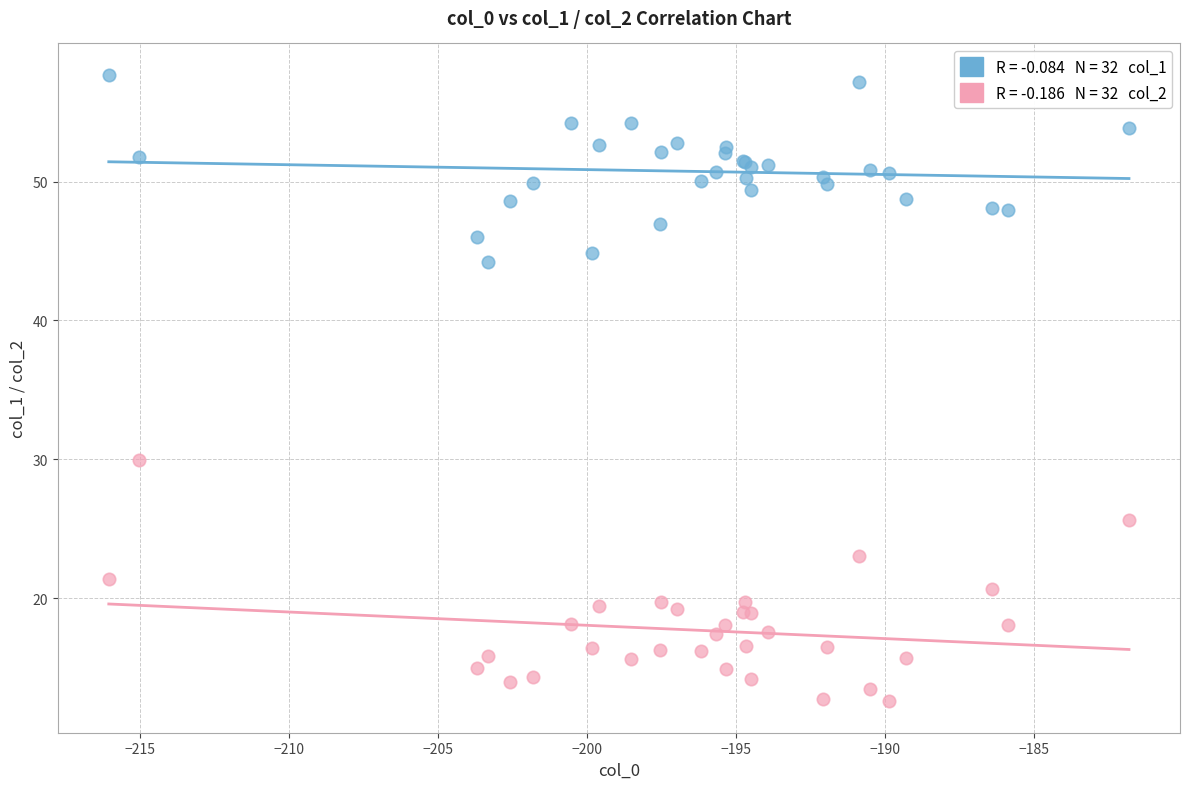

Across all series, what Y value is closest to 35?

29.9